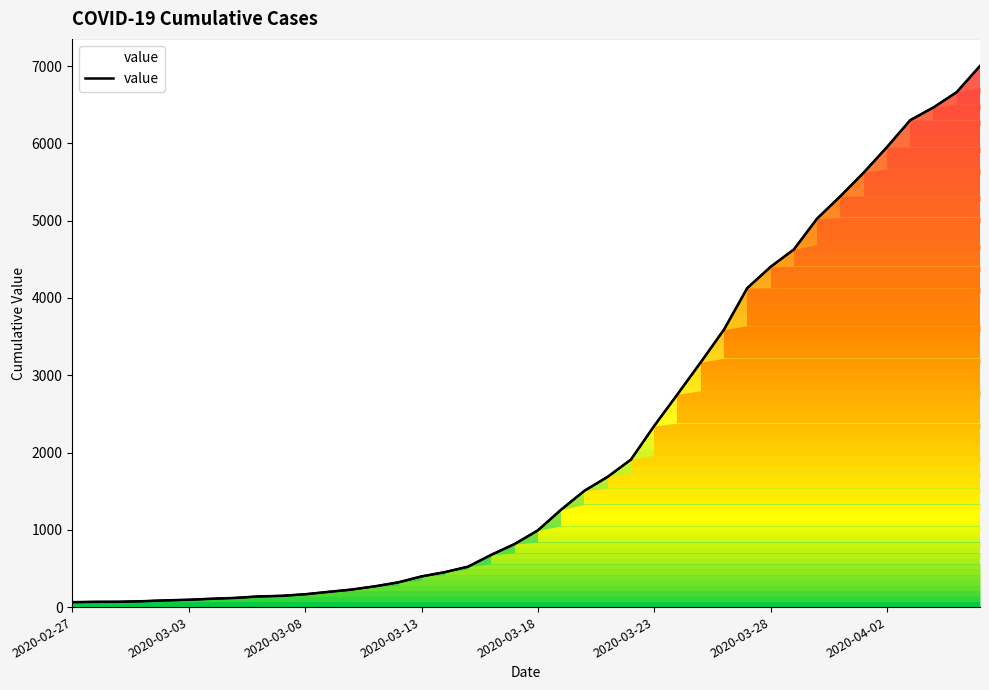

What is the sum of all values?

85740